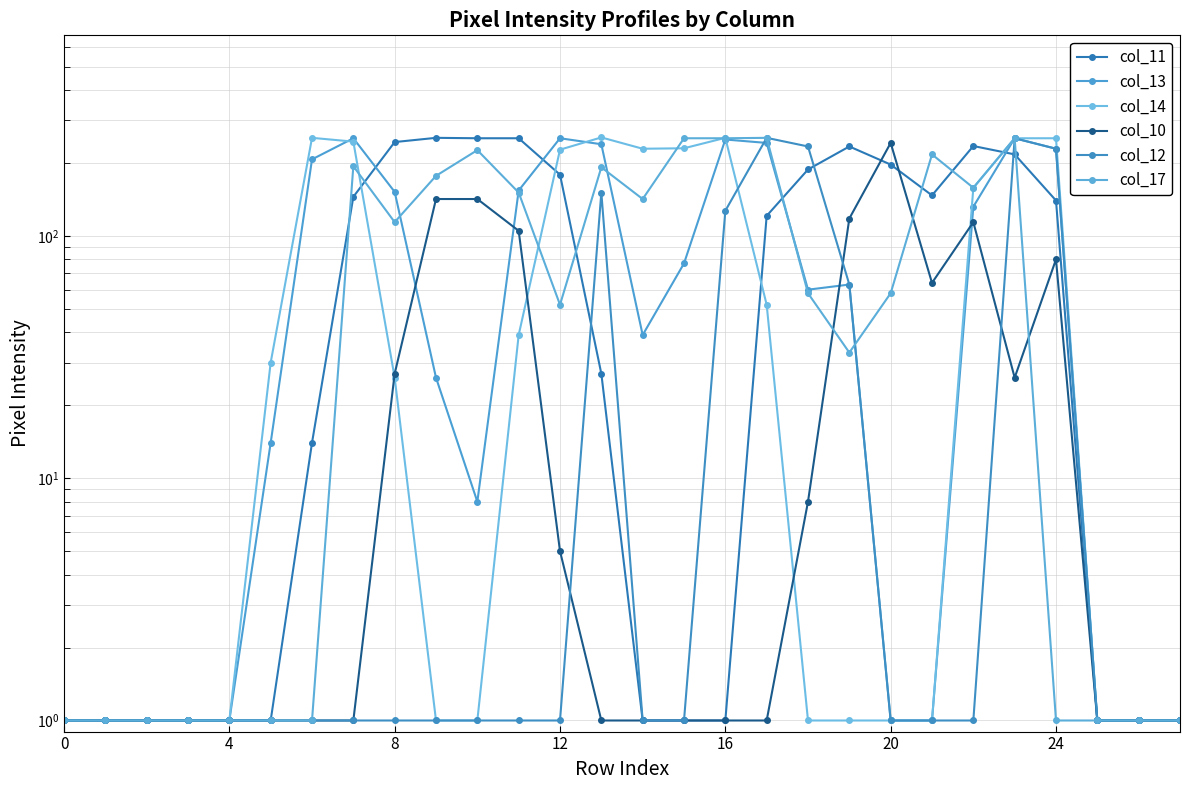

What is the difference between the maximum and minimum values in the col_10 series?

241